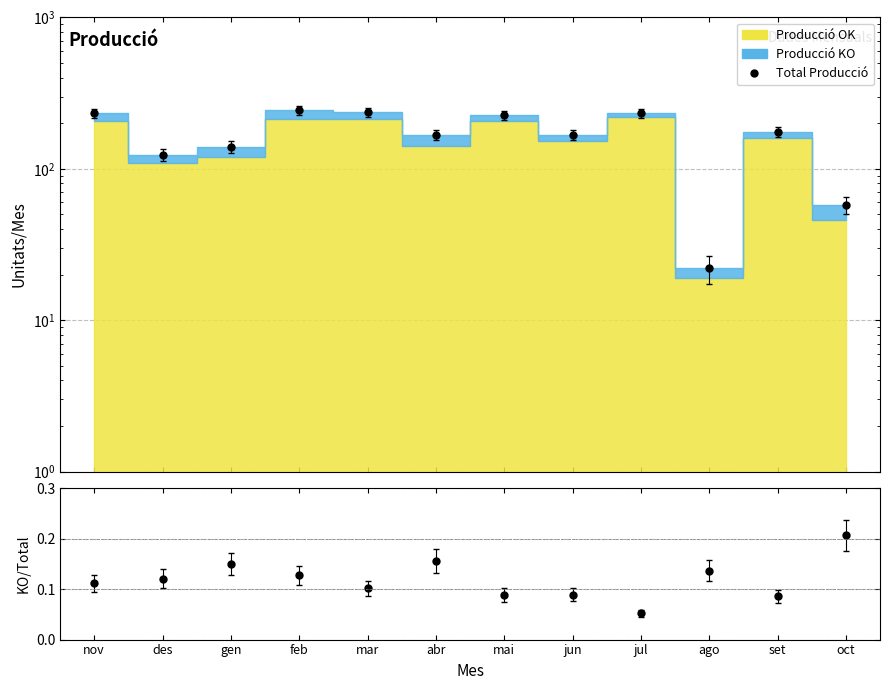

Reading left to right, transcribe all the data shown in this chart.

Total Producció: 233.0	124.0	140.0	244.0	237.0	167.0	226.0	168.0	232.0	22.0	175.0	58.0
KO/Total: 0.1	0.1	0.1	0.1	0.1	0.2	0.1	0.1	0.1	0.1	0.1	0.2